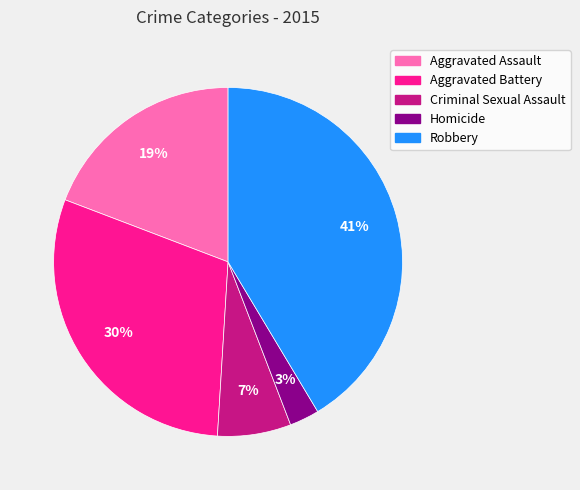

To the nearest percent, what is the average slice percentage?

20%